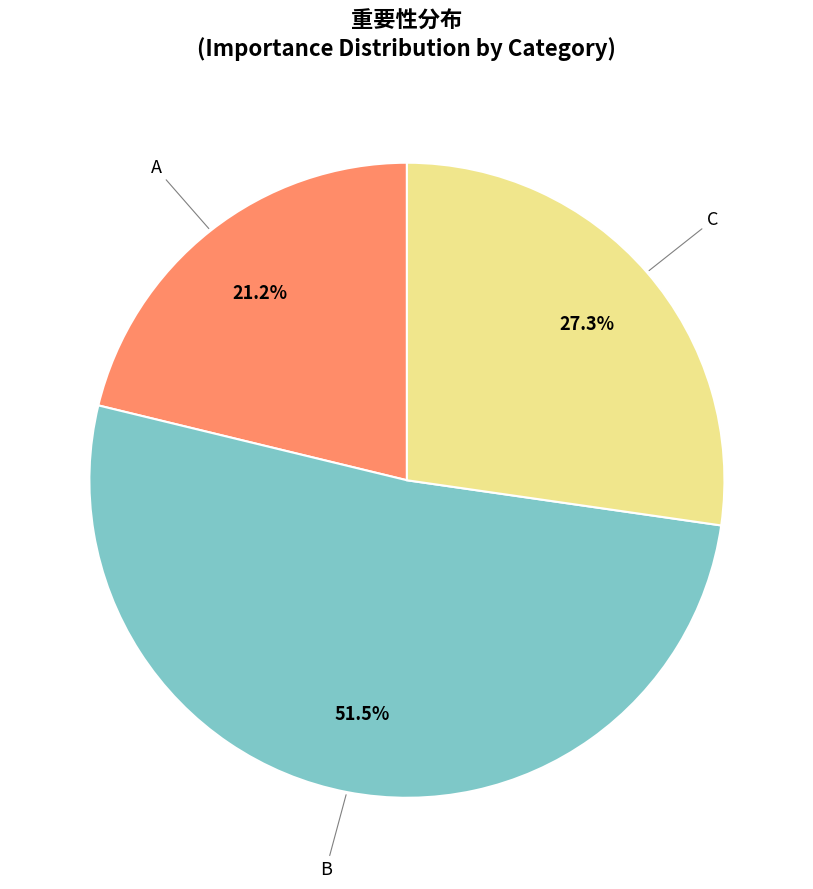

Count the number of slices in the pie.

3